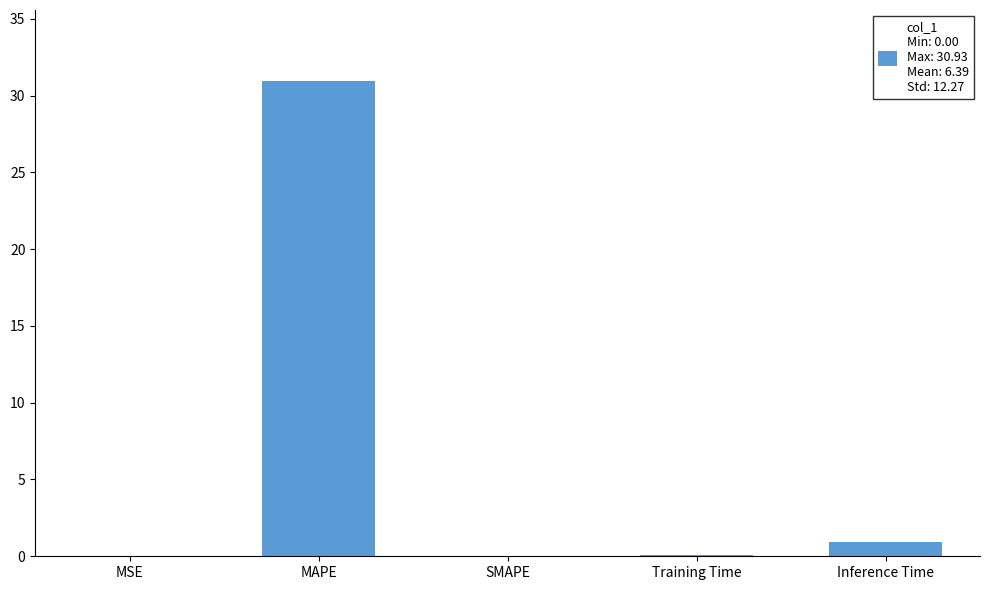

What is the sum of the values at Inference Time and MAPE?

31.8